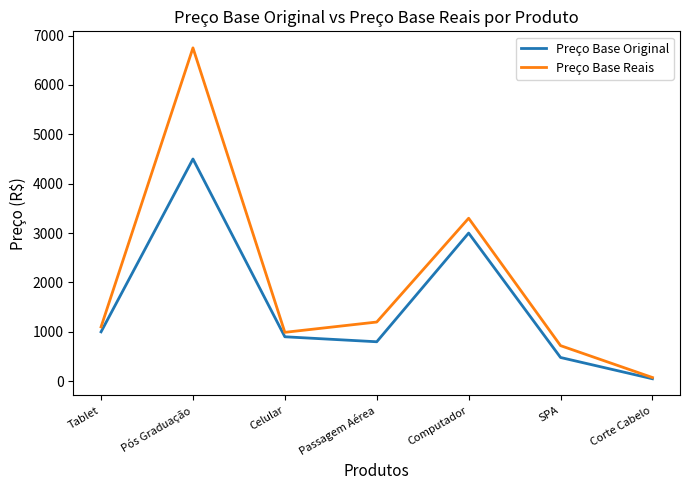

Which label corresponds to the smallest value in the chart?

Corte Cabelo